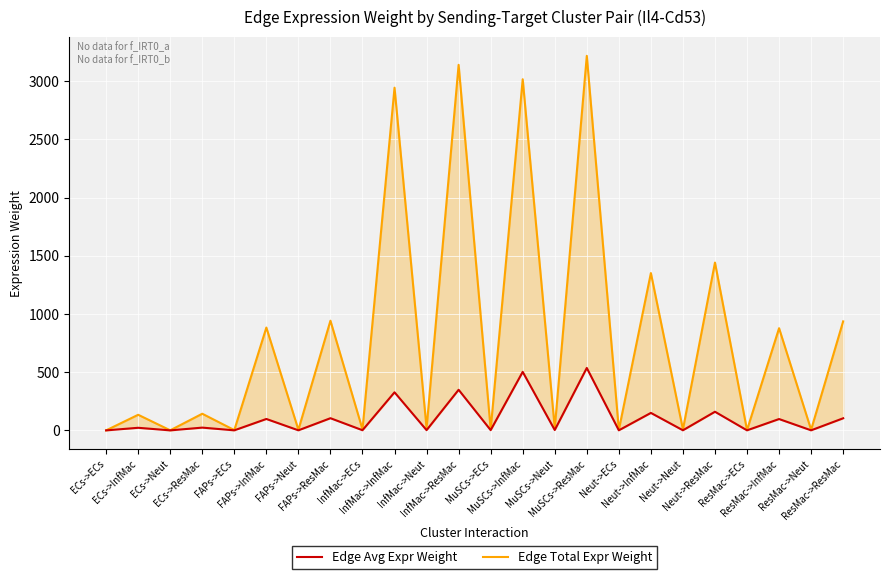

The Edge Total Expr Weight series shows 4444.8 at MuSCs->ResMac. True or false?

False